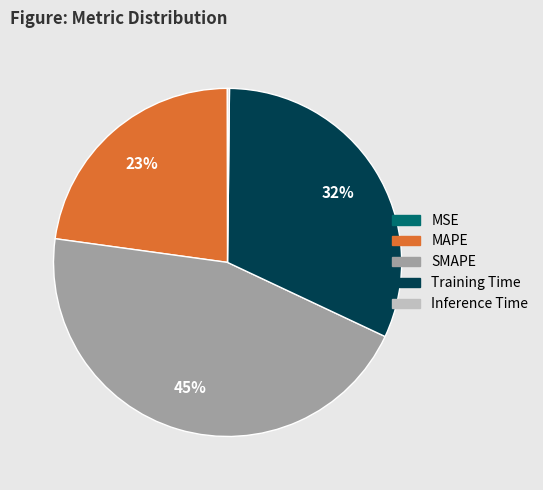

Is it true that SMAPE is 51% of the pie?

False